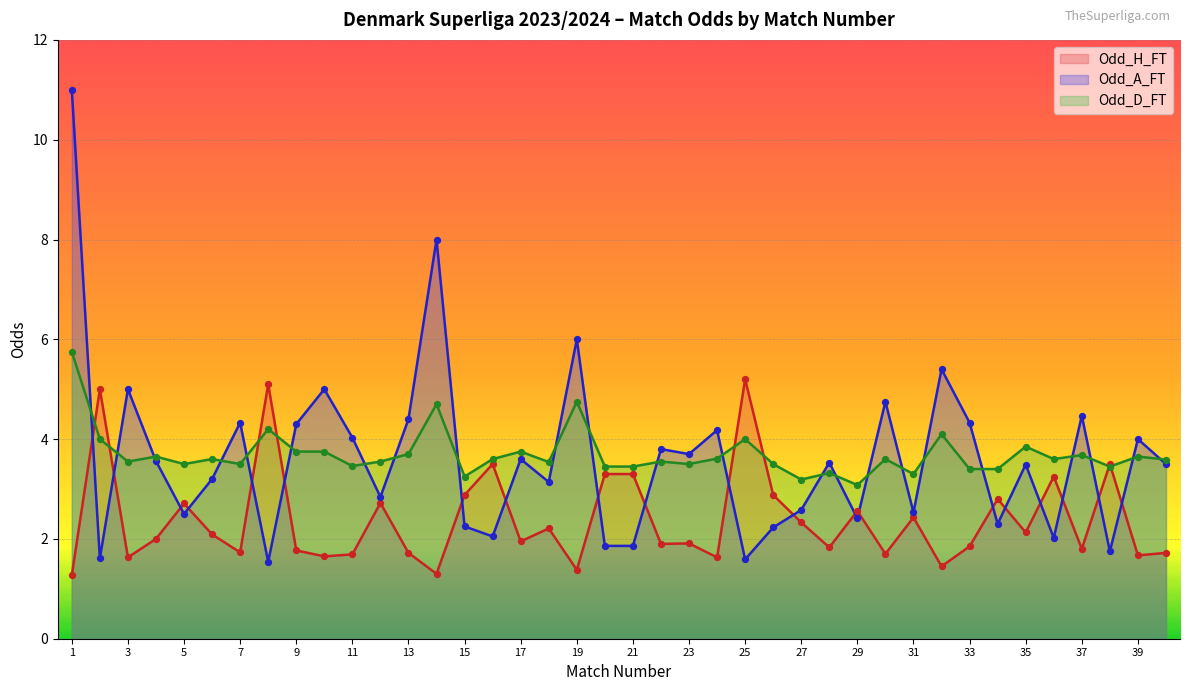

Which series reaches the maximum Y coordinate?

Odd_A_FT